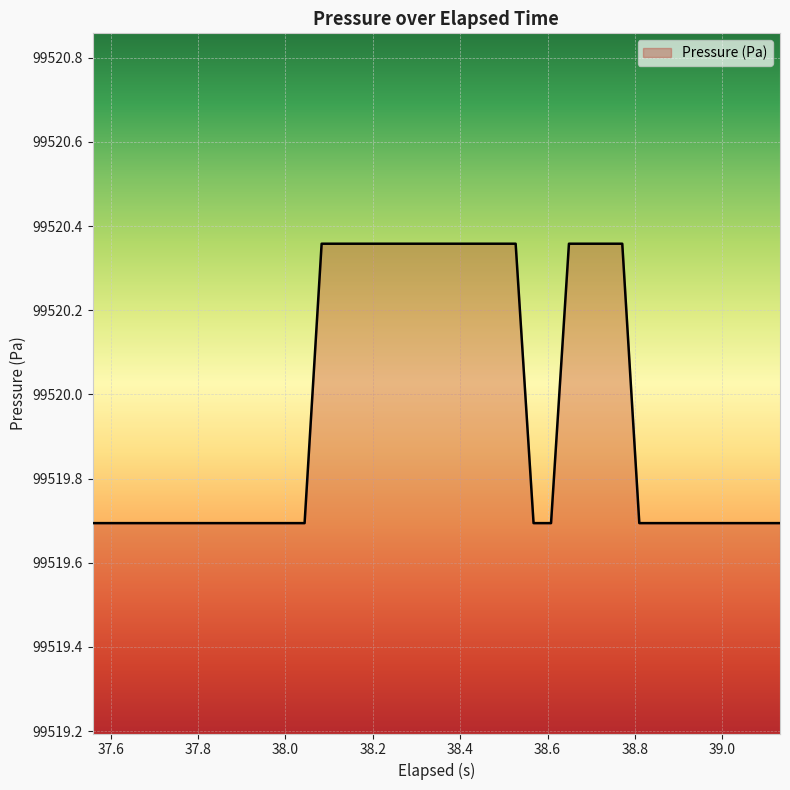

What is the difference between the maximum and minimum values?

0.7